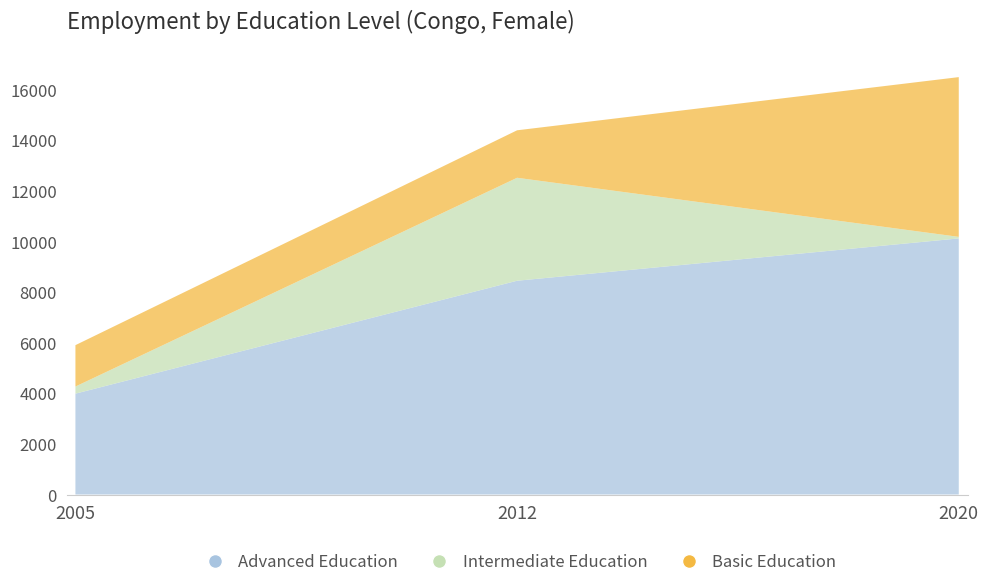

Reading left to right, what are all the values shown in this chart?

Advanced Education: 3985.5	8448.0	10120.8
Intermediate Education: 281.4	4069.4	61.5
Basic Education: 1635.6	1876.3	6313.2